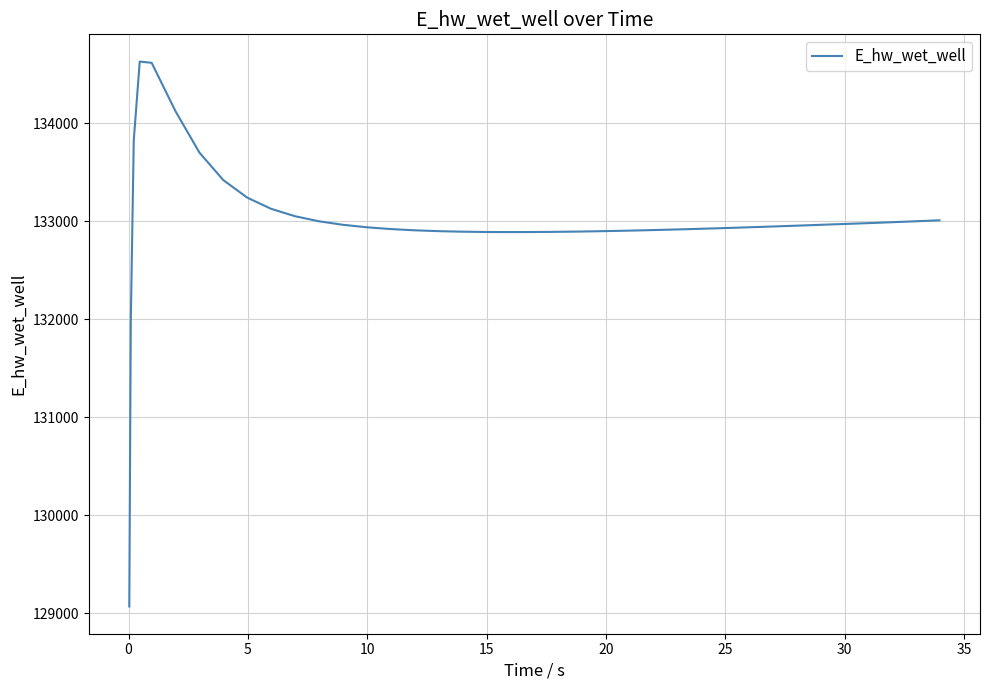

What is the minimum value shown in the chart?

129070.3